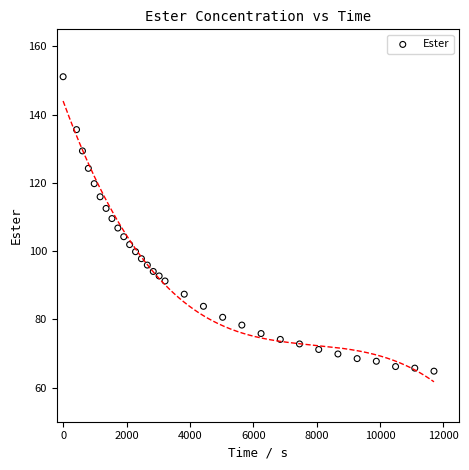

What is the range of X values (max minus min)?

11702.0